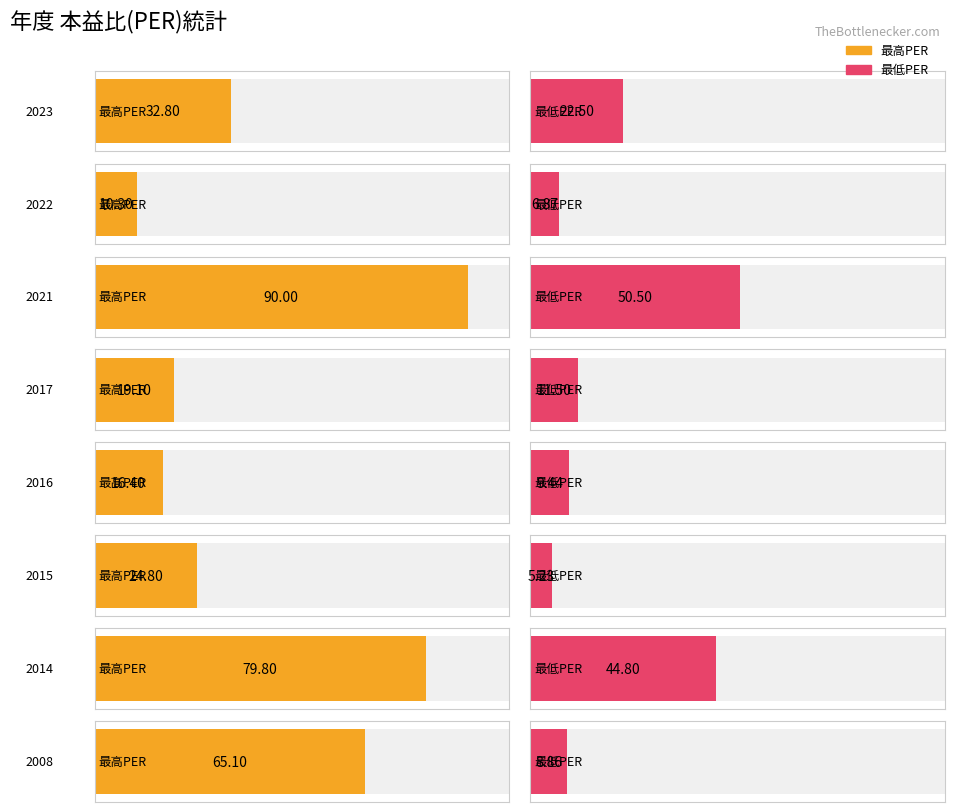

Where is 最高PER nearest to the value 50?

2008